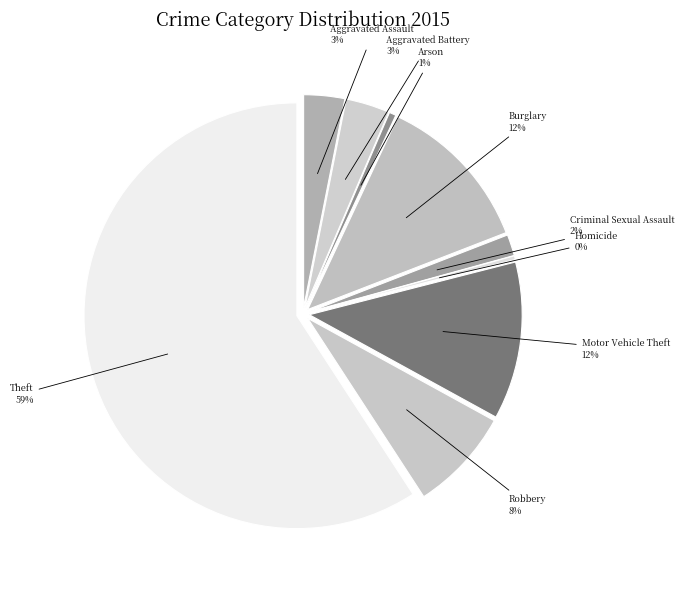

What is the largest slice in the pie chart?

Theft